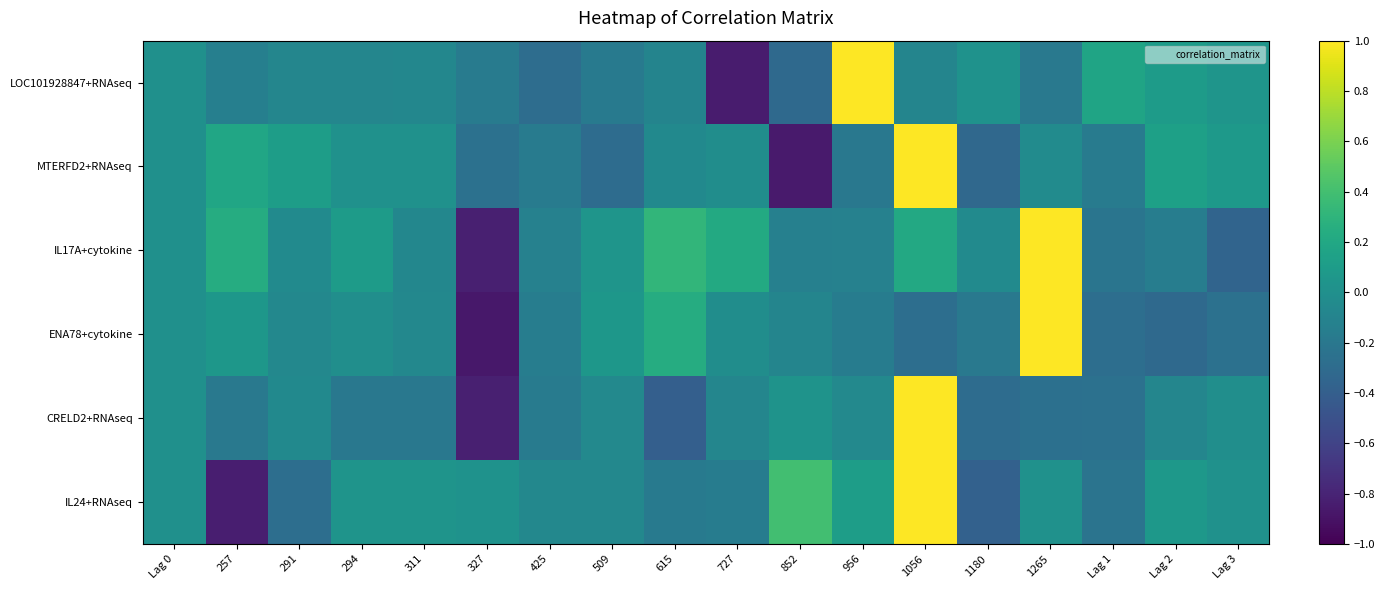

At how many categories does at least one series exceed 0?

16